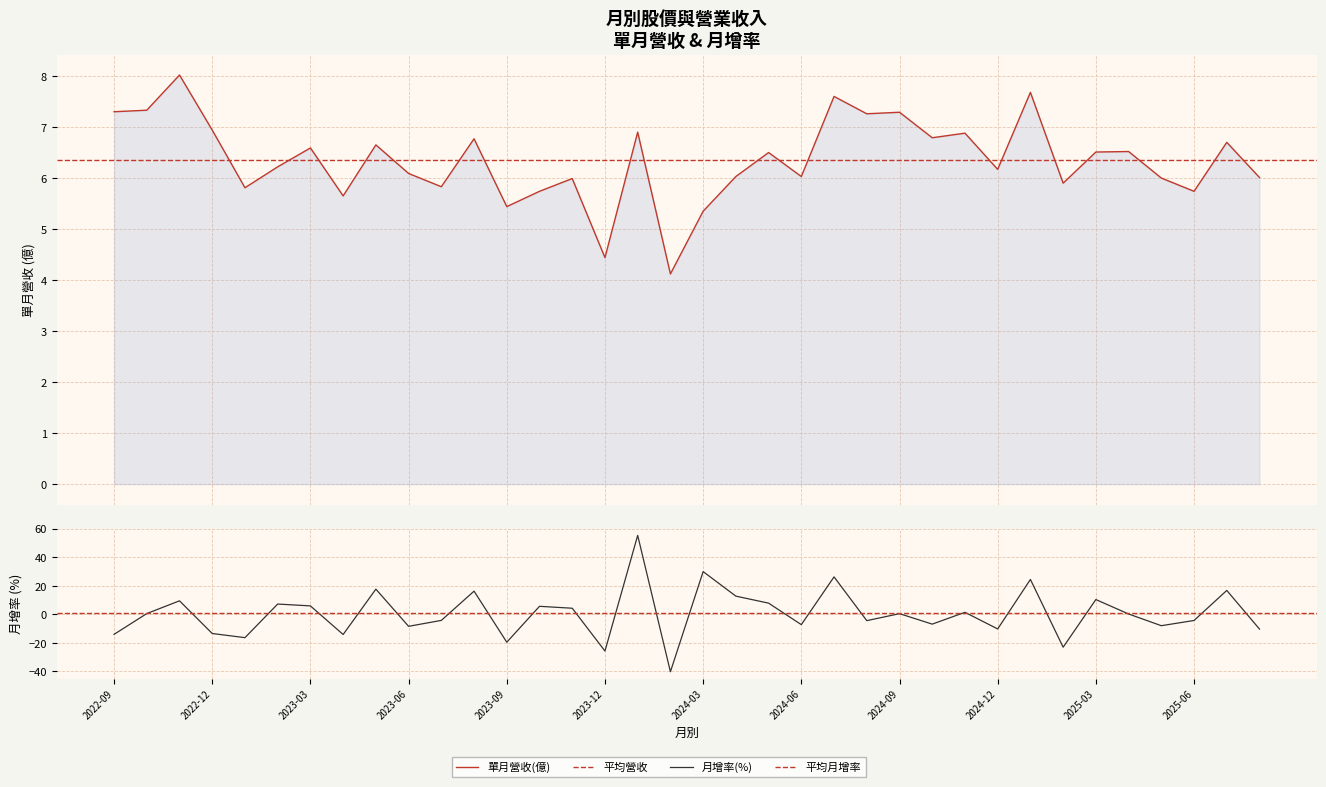

How many interior local valleys does the 月增率(%) series have?

12